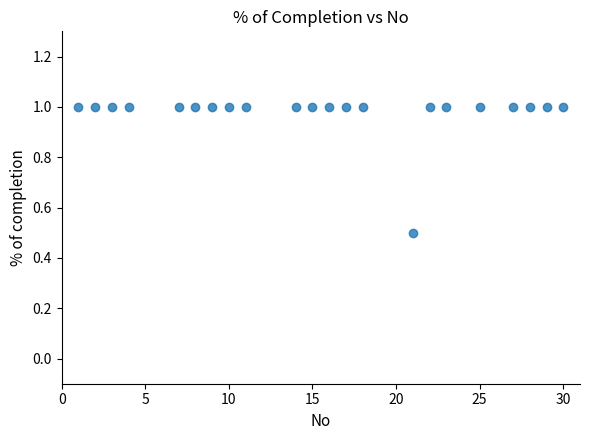

What is the range of Y values (max minus min)?

0.5